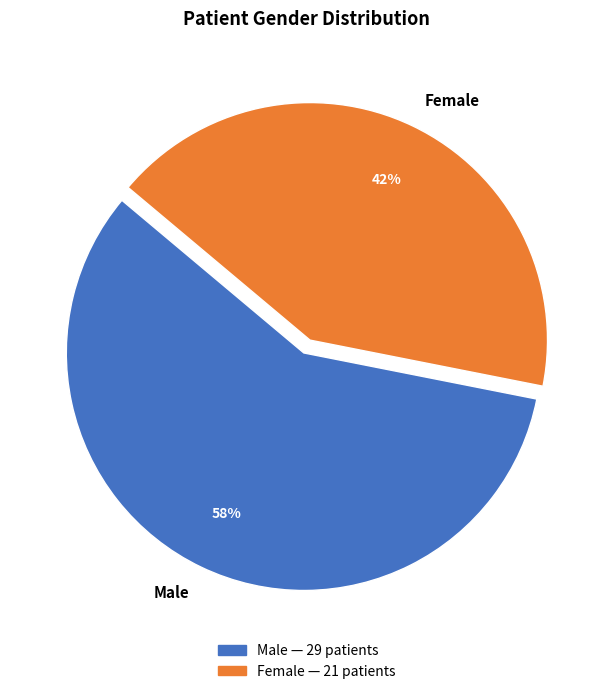

How many slices are in this pie chart?

2